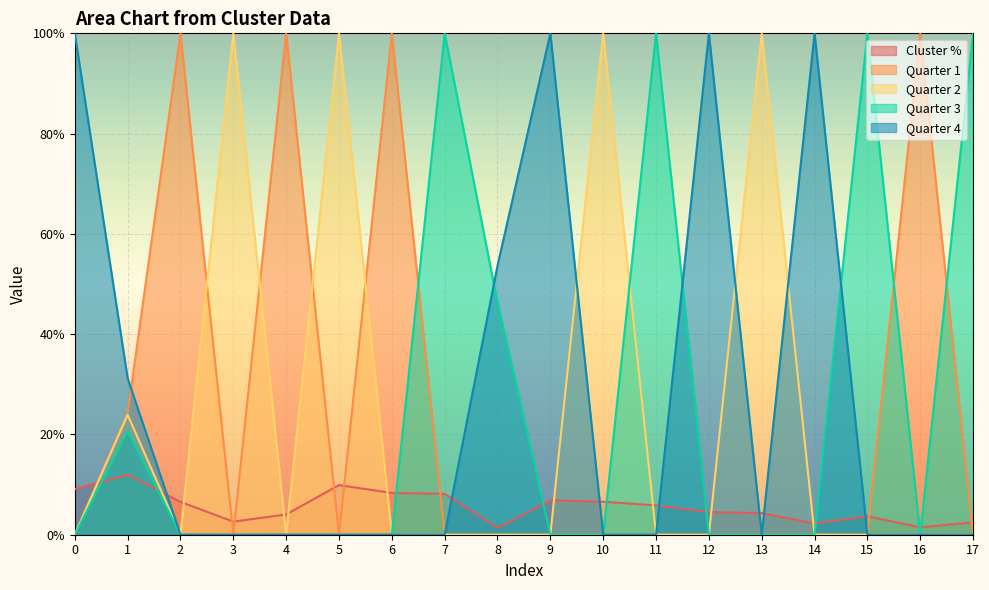

Does the chart display data point markers on the line(s)?

No